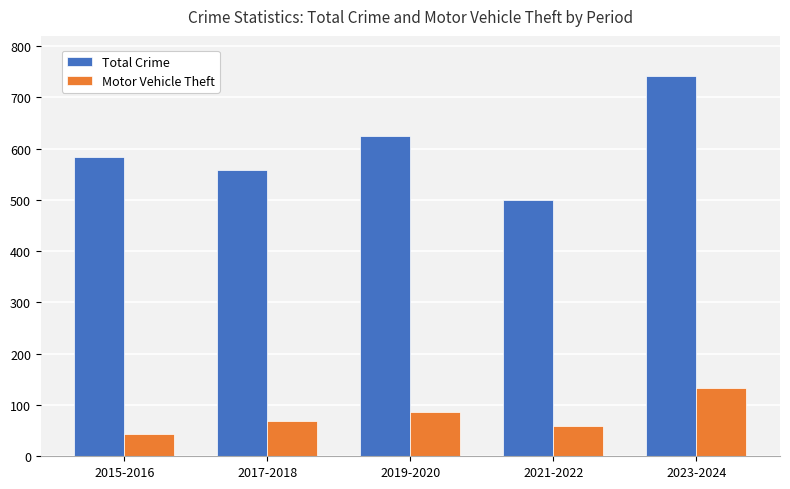

Is it true that Motor Vehicle Theft equals 134 at 2023-2024?

True